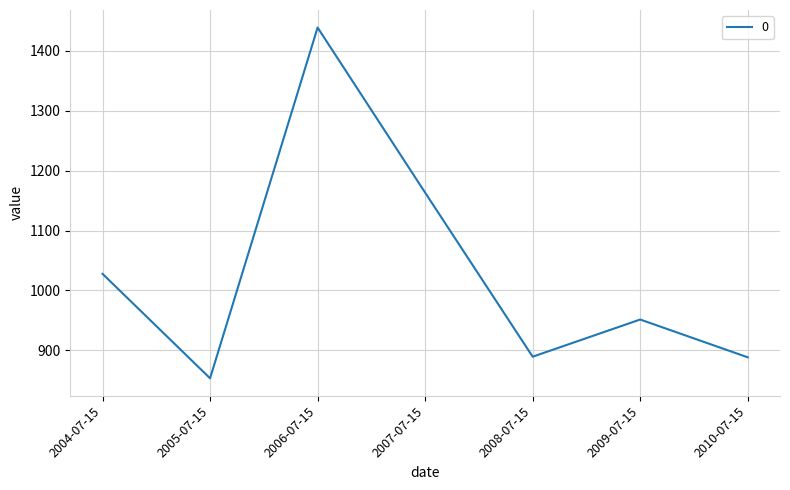

What is the difference between the values at 2004-07-15 and 2009-07-15?

76.3